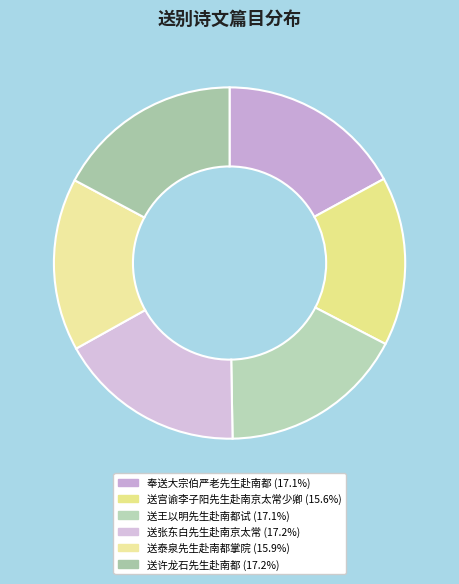

Is there any slice that represents more than half of the pie?

No